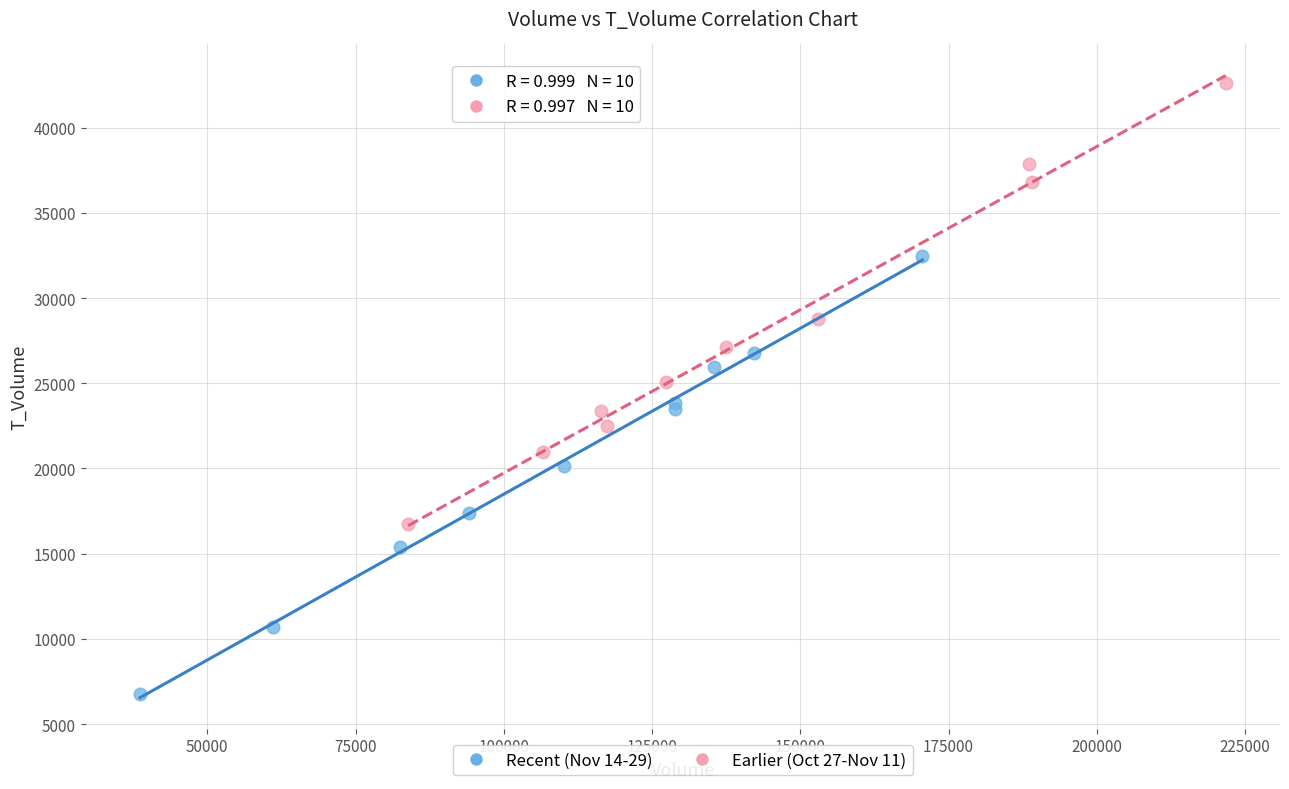

Which series reaches the maximum Y coordinate?

Earlier (Oct 27-Nov 11)